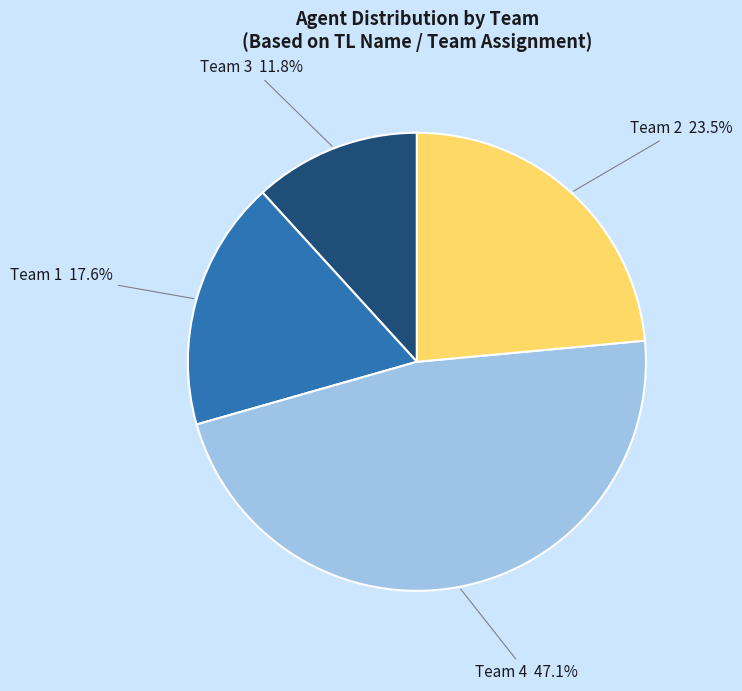

What is the ratio of the value at Team 4 47.1% to the value at Team 2 23.5%?

2.0